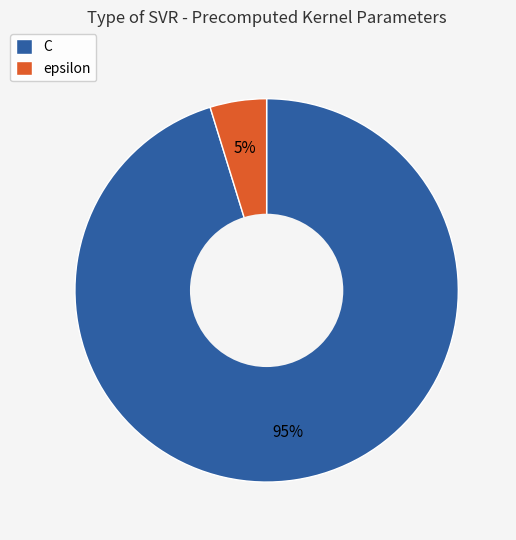

True or false: C accounts for 85% of the total.

False